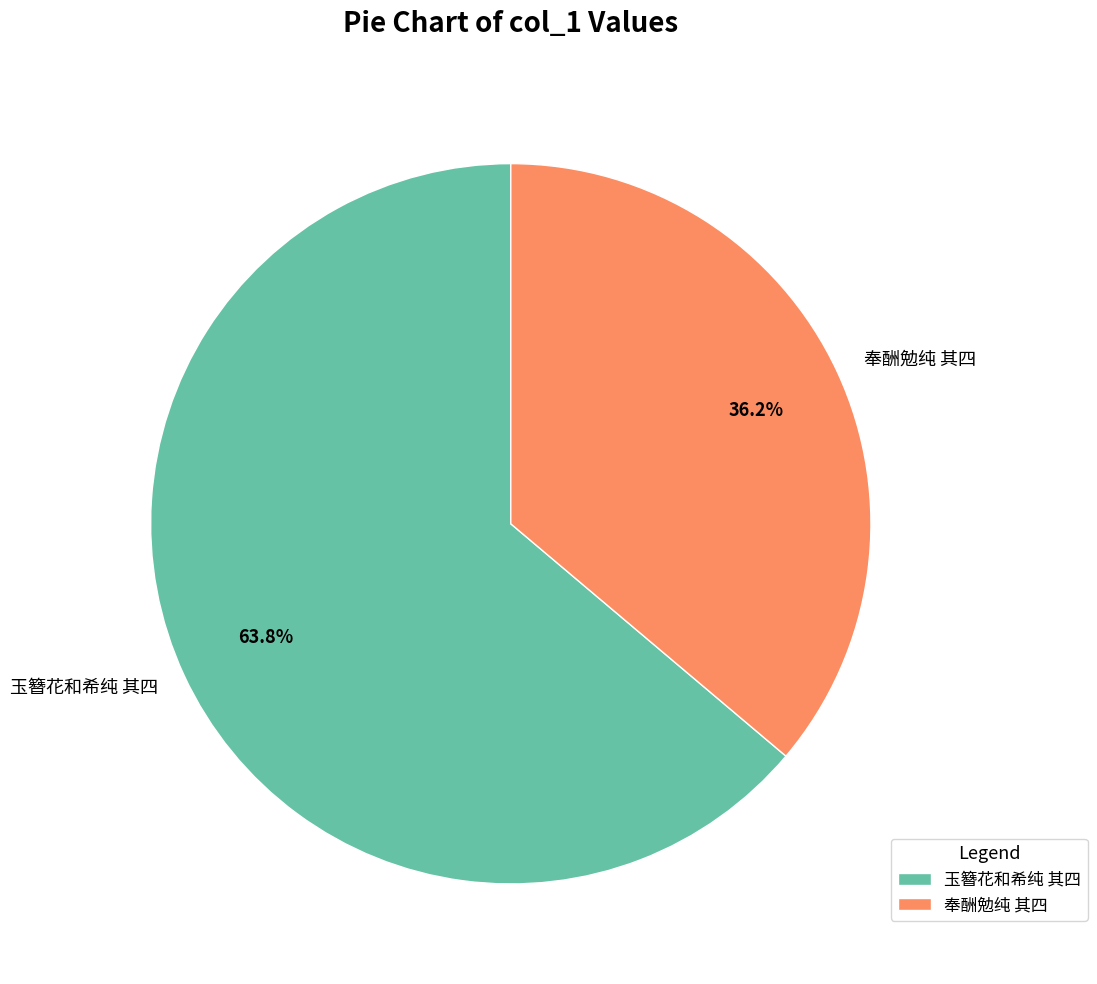

What is the largest slice in the pie chart?

玉簪花和希纯 其四